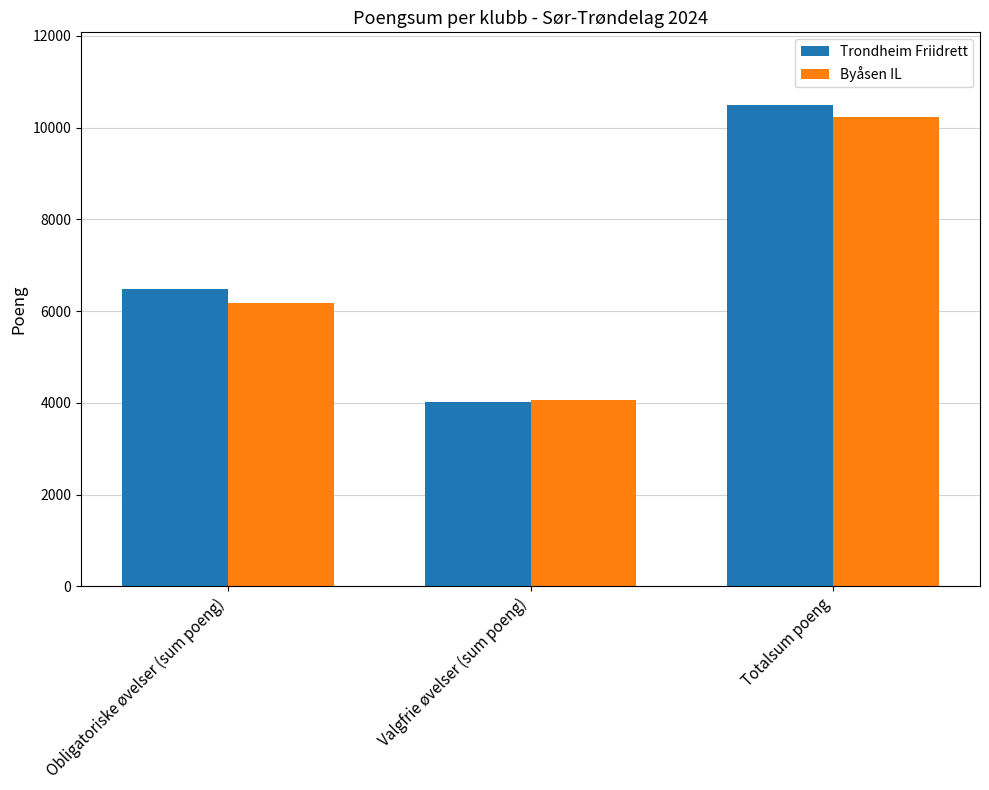

Reading left to right, list all the values displayed in this chart.

Trondheim Friidrett: 6488	4015	10503
Byåsen IL: 6168	4059	10227